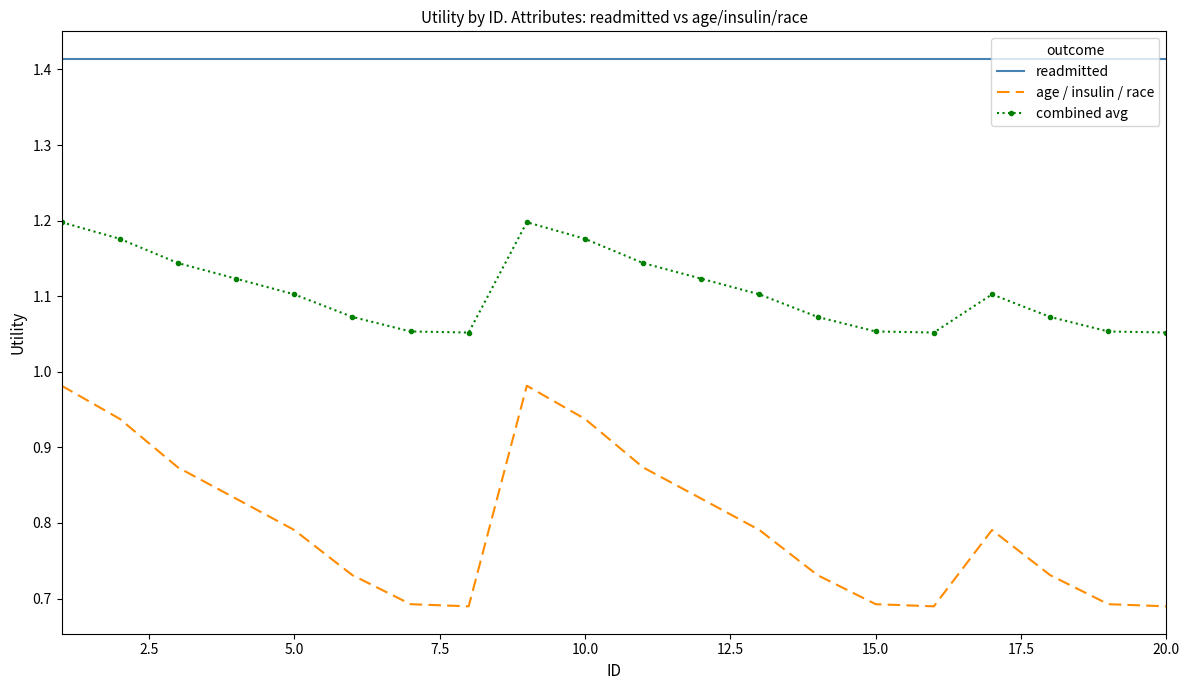

Which series has the largest range (max minus min)?

age / insulin / race